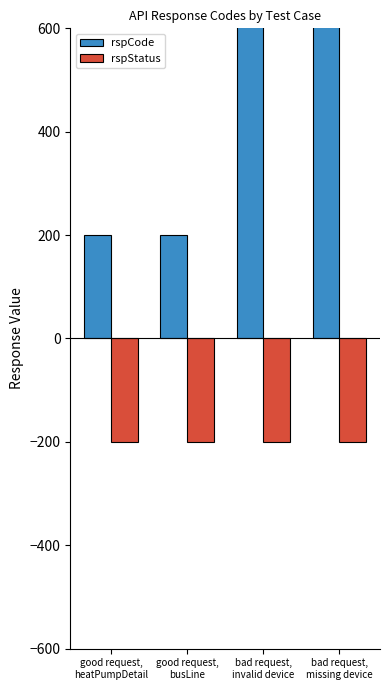

Reading right to left, list all the values displayed in this chart.

rspCode: 102101	102101	200	200
rspStatus: -200	-200	-200	-200